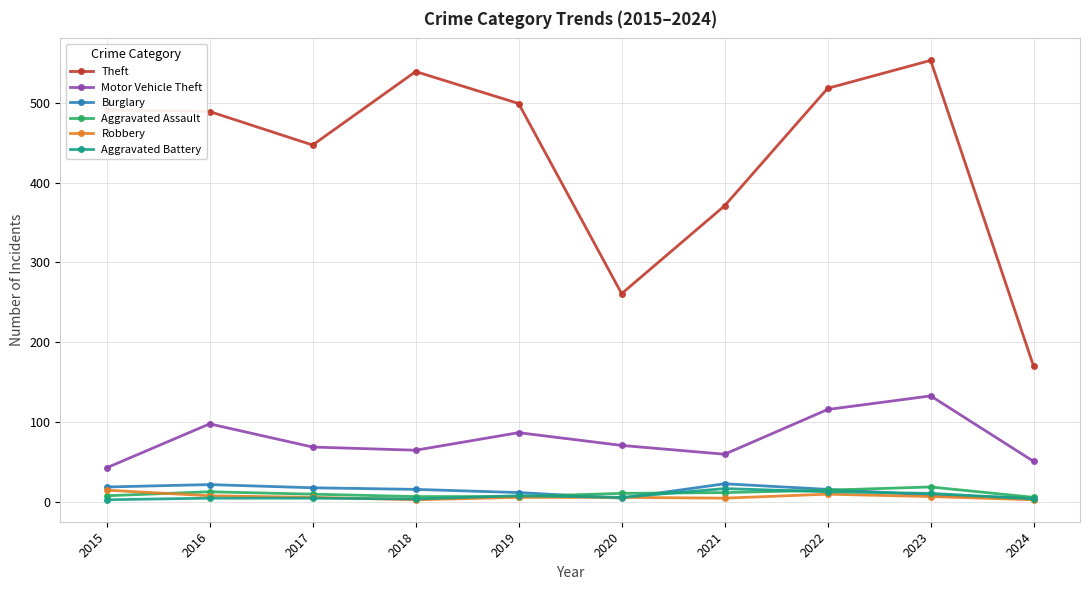

Which series has the widest spread of values?

Theft